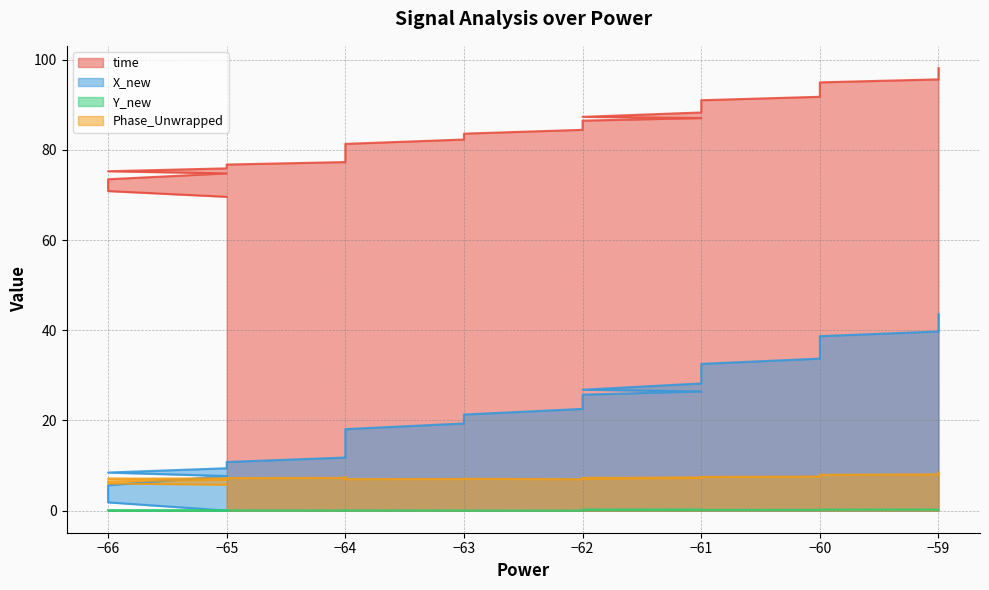

What is the average value of the X_new series?

21.8